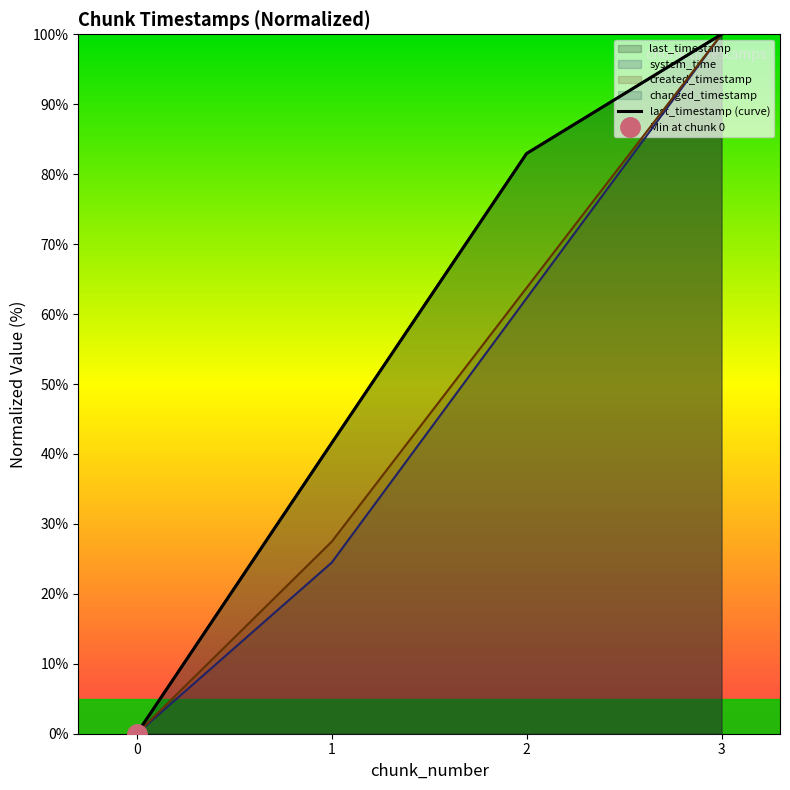

What is the value of the 4th point from the left?

100.0